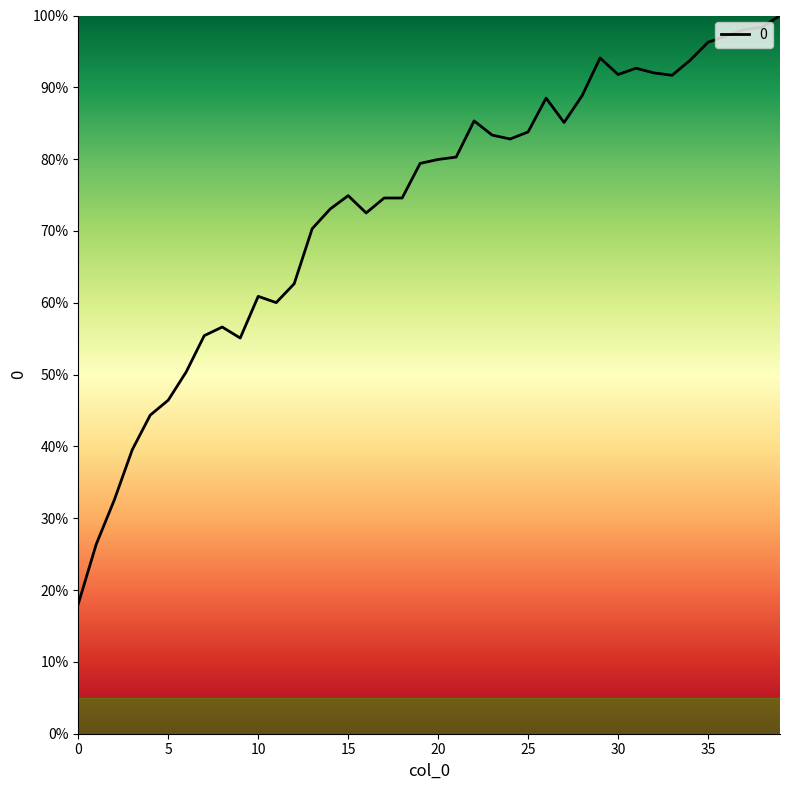

What is the greatest value displayed?

100.0